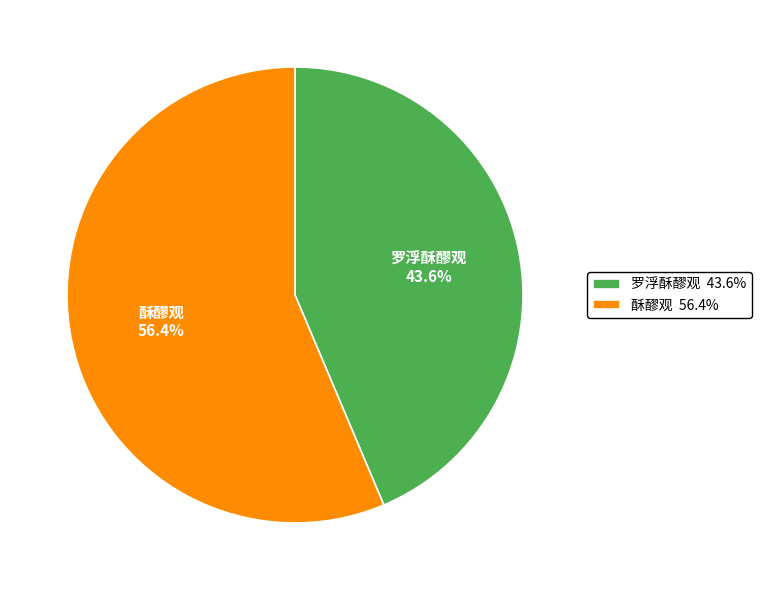

Combined, do 罗浮酥醪观 and 酥醪观 account for over 50%?

Yes